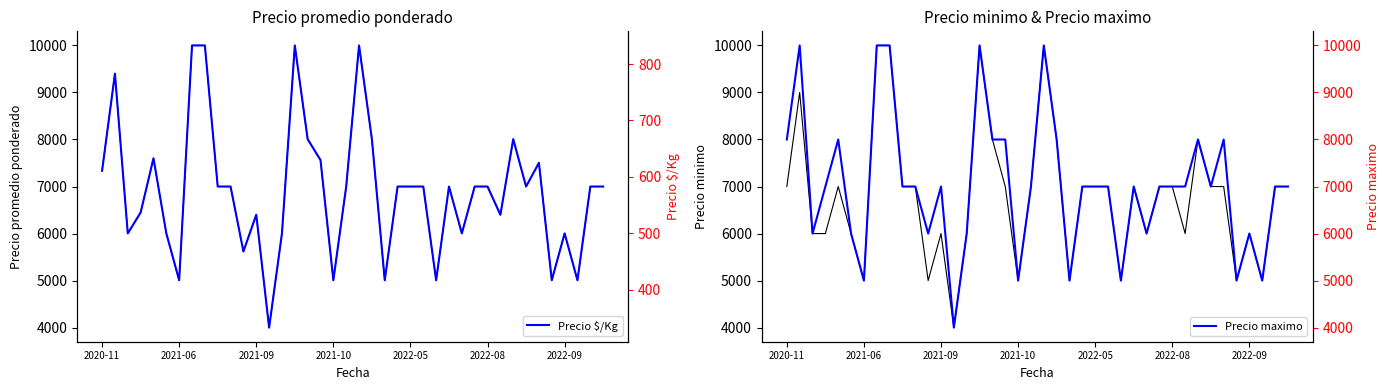

What is the lowest value of the Precio maximo series?

4000